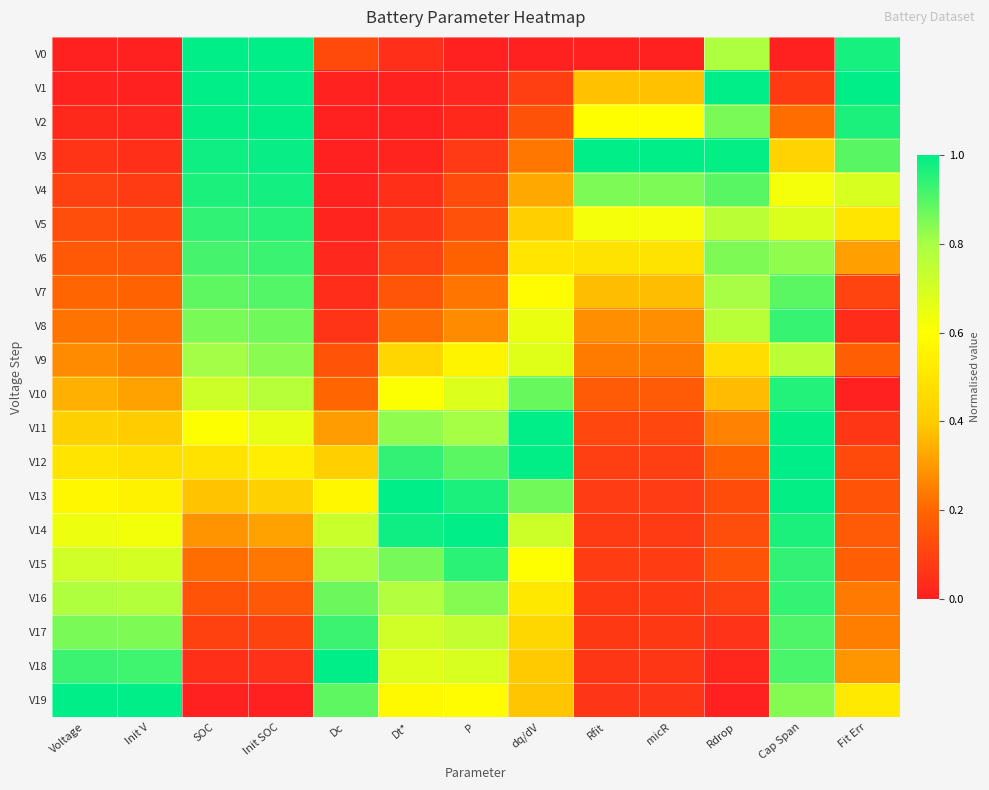

List the series in order of their peak value, highest first.

V0, V1, V3, V11, V12, V13, V14, V18, V19, V2, V4, V10, V5, V15, V16, V8, V6, V17, V7, V9